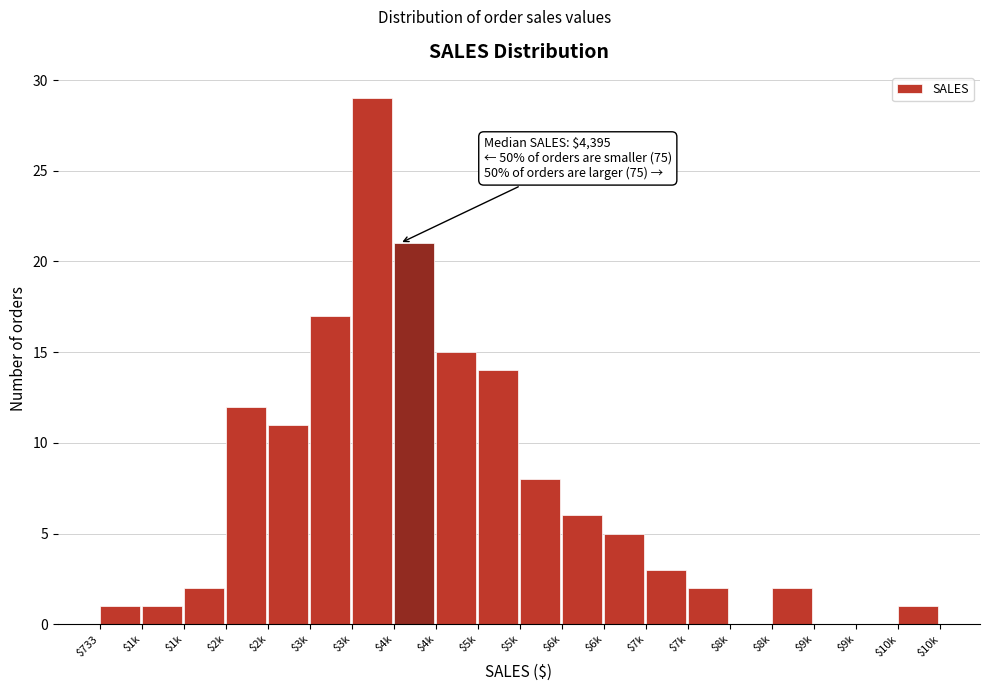

Are the bars horizontal?

No